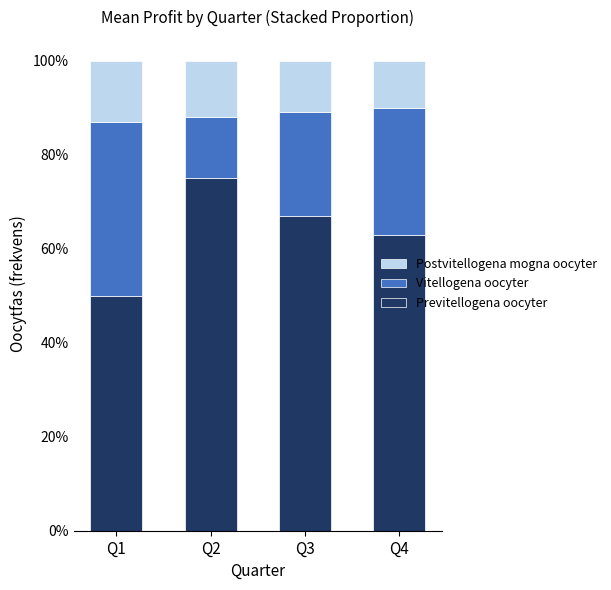

List the series in order of their peak value, lowest first.

Postvitellogena mogna oocyter, Vitellogena oocyter, Previtellogena oocyter